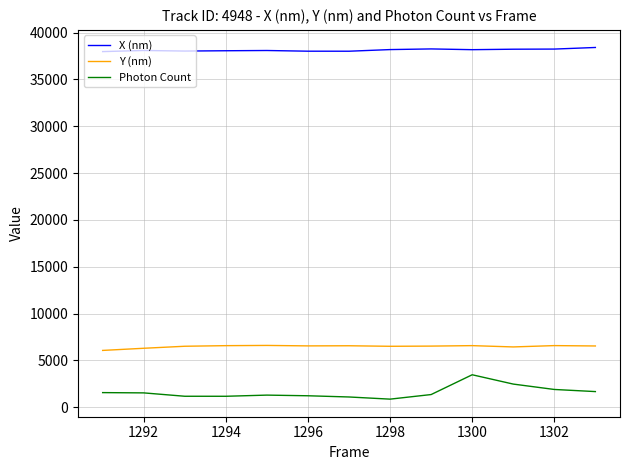

What is the average value of the Photon Count series?

1608.1